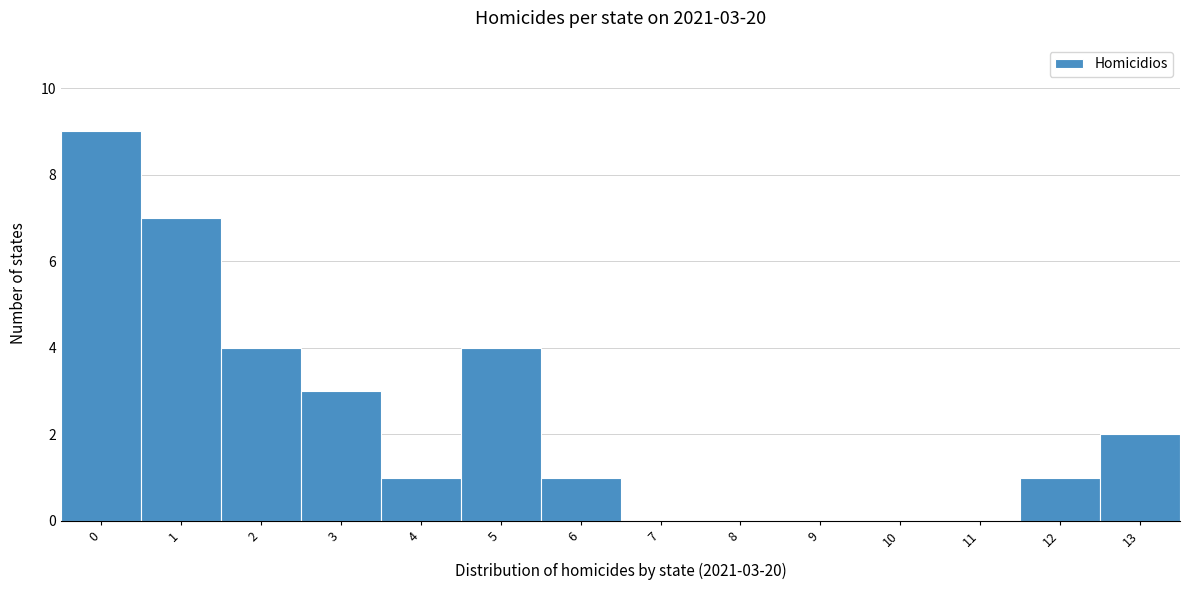

Over which range of the x-axis is the bar tallest?

-0.5 to 0.5